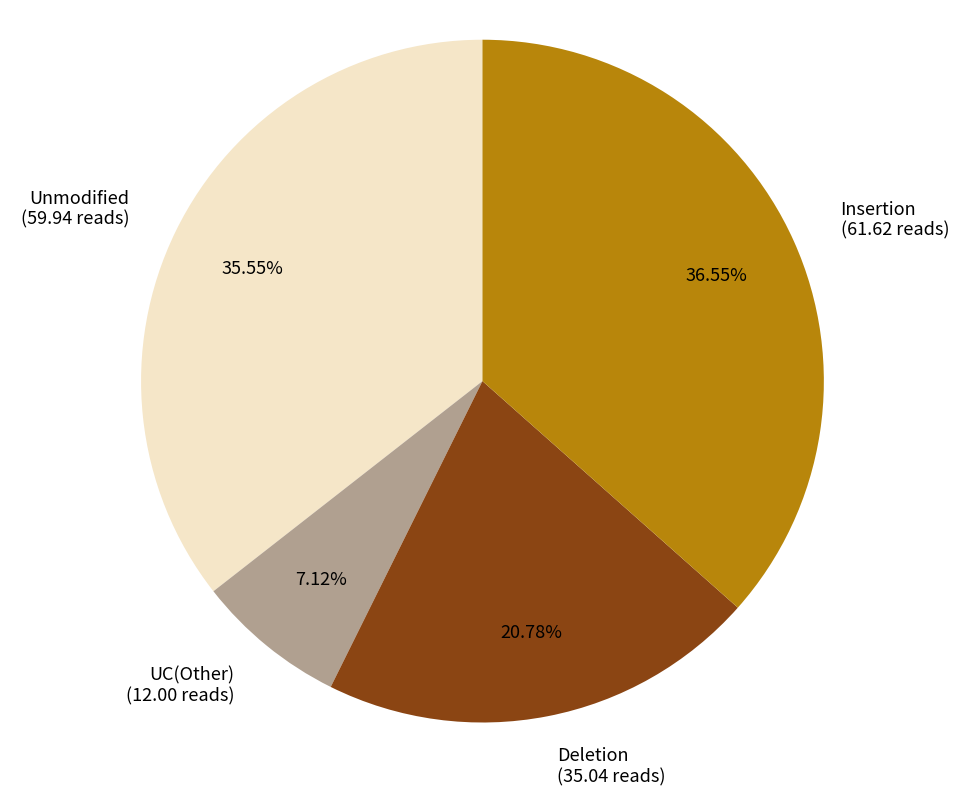

Which has a higher value, Unmodified or Insertion?

Insertion